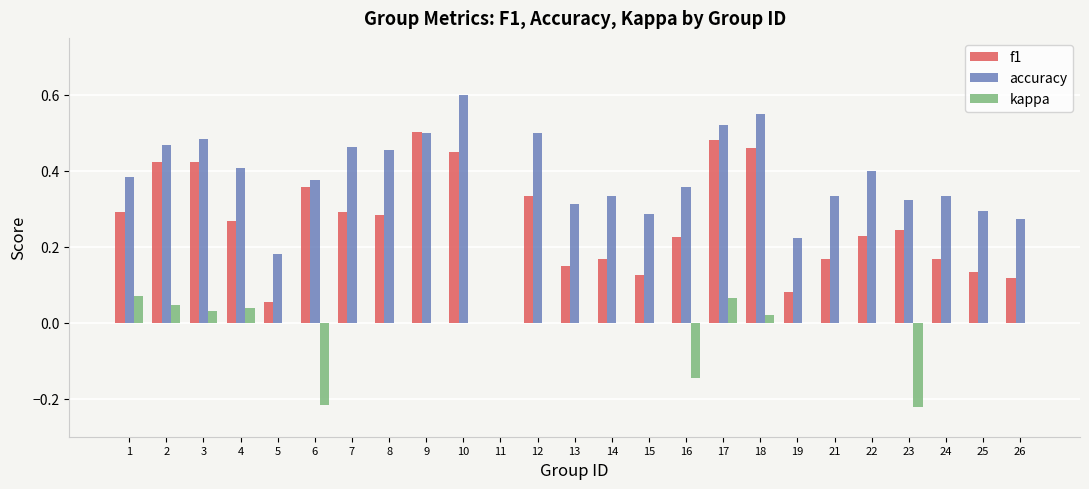

What is the sum of all kappa values?

-0.3